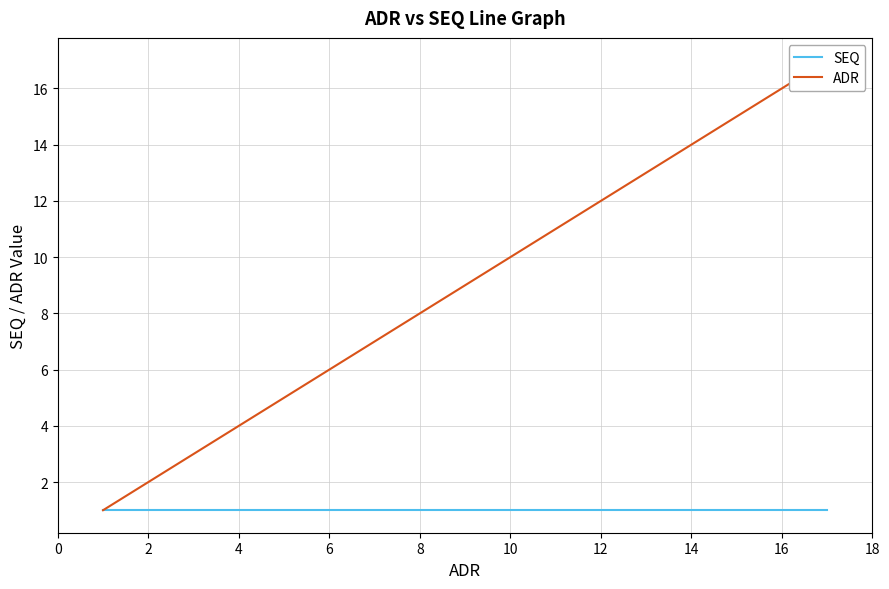

Reading left to right, extract all data points from this chart.

SEQ: 1	1	1	1	1	1	1	1	1	1	1	1	1	1	1	1	1
ADR: 1	2	3	4	5	6	7	8	9	10	11	12	13	14	15	16	17